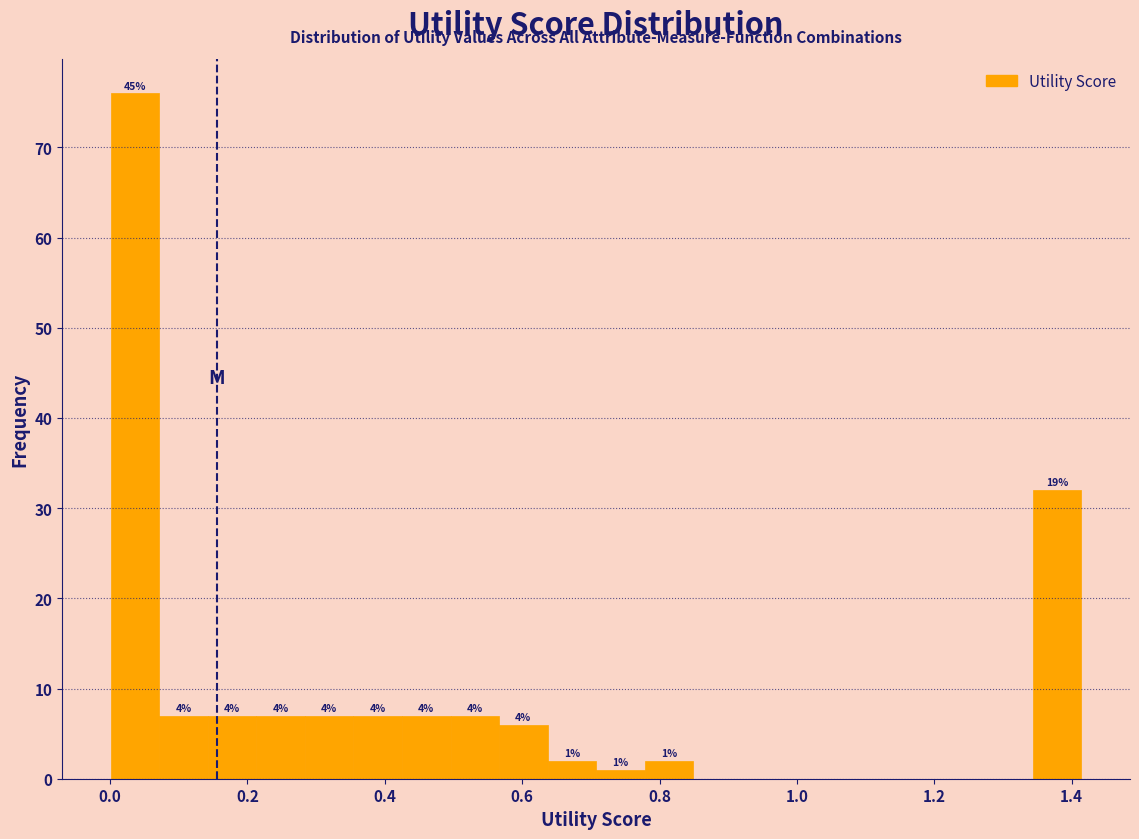

Read against the x-axis, roughly where is the centre of the tallest bar?

0.04